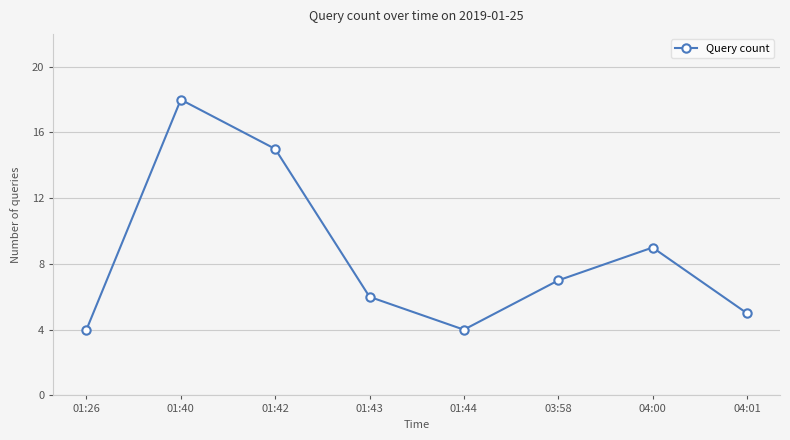

What is the difference between the maximum and minimum values?

14